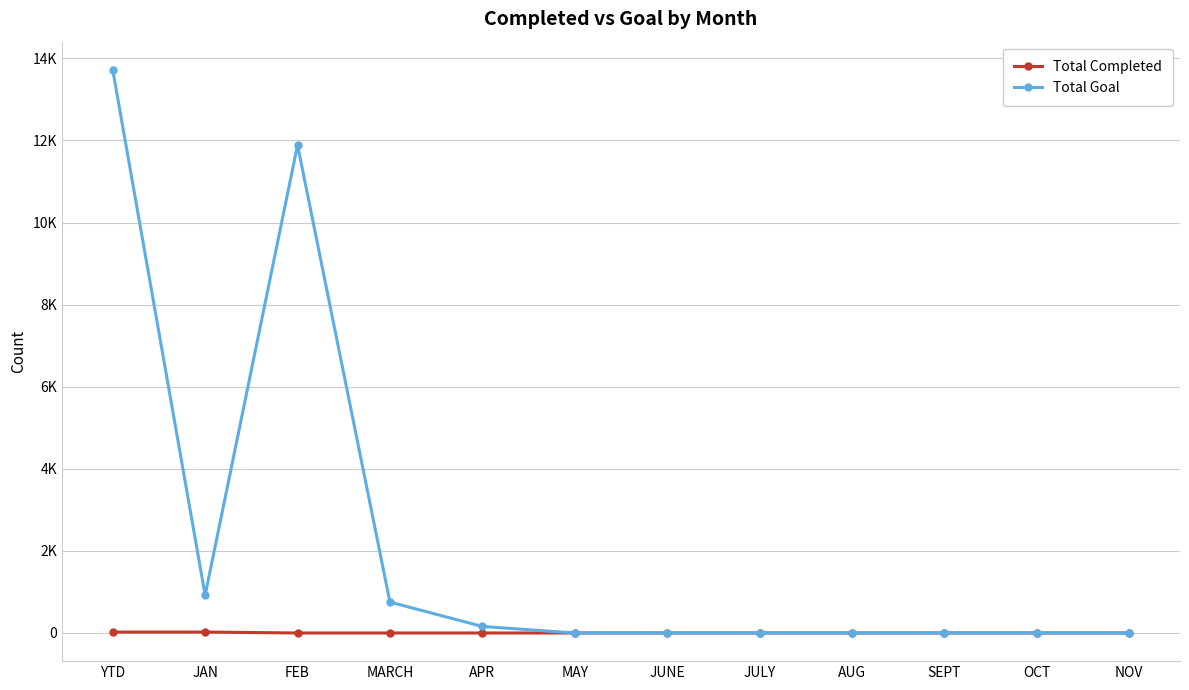

What is the label of the 6th point from the left?

MAY